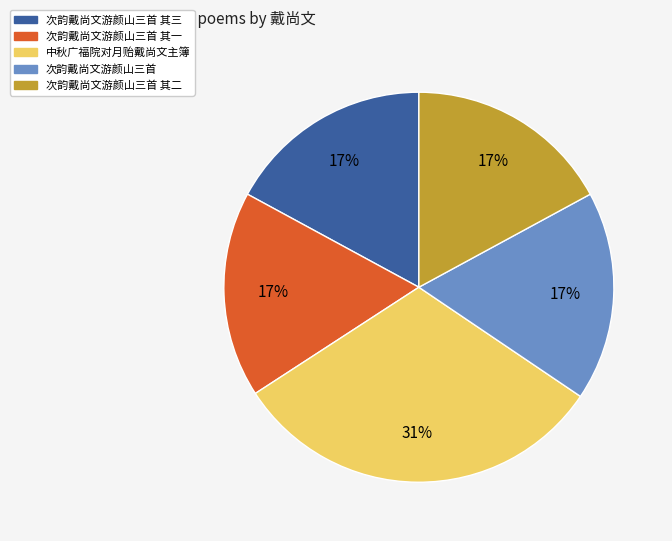

What is the ratio of the value at 次韵戴尚文游颜山三首 其三 to the value at 中秋广福院对月贻戴尚文主簿?

0.5